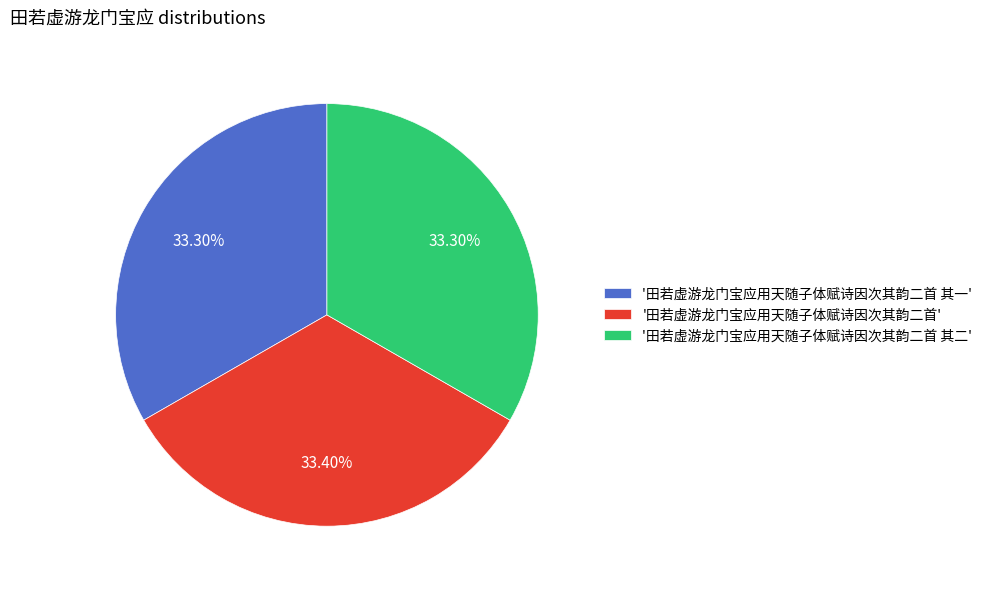

What is the ratio of the value at '田若虚游龙门宝应用天随子体赋诗因次其韵二首 其一' to the value at '田若虚游龙门宝应用天随子体赋诗因次其韵二首'?

1.0